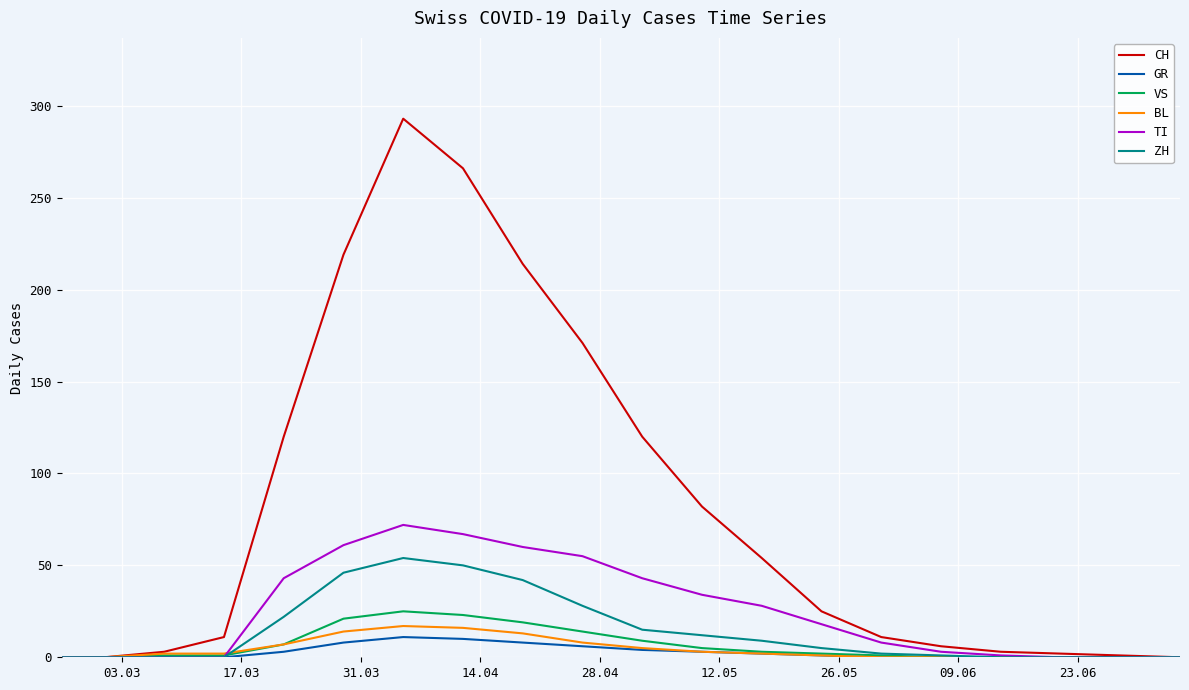

What is the highest value of the ZH series?

54